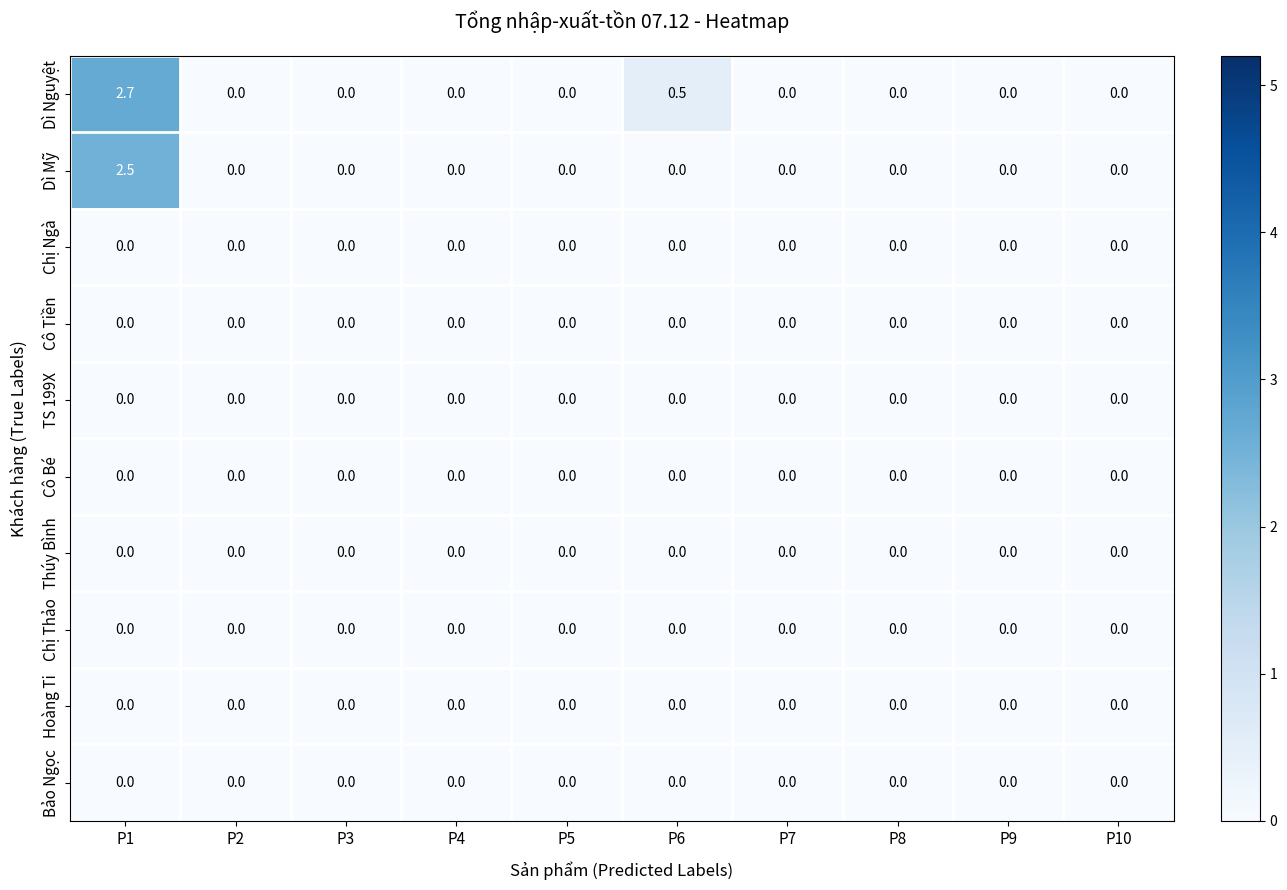

At which category is the sum across all series the highest?

P1